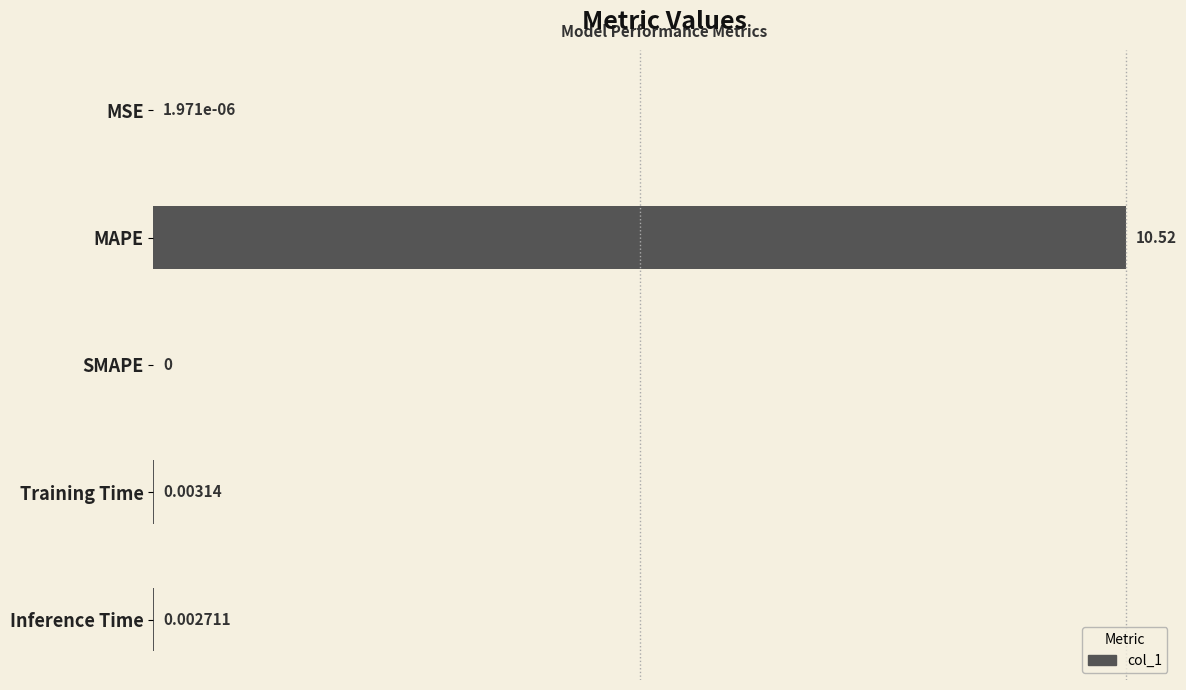

Which label corresponds to the largest value in the chart?

MAPE